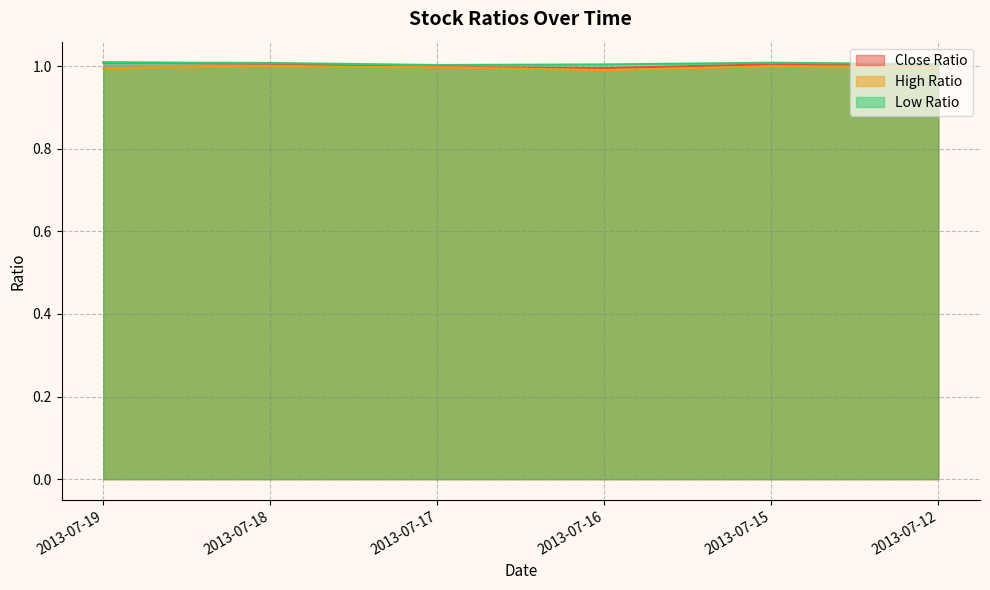

The High Ratio series shows 1.3 at 2013-07-16. True or false?

False